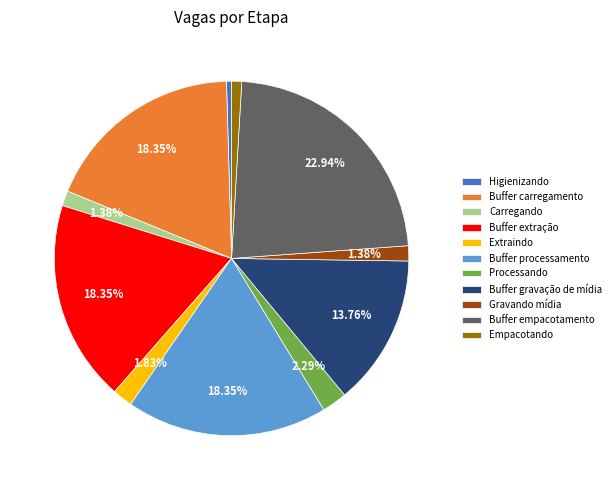

True or false: Buffer processamento accounts for 18% of the total.

True